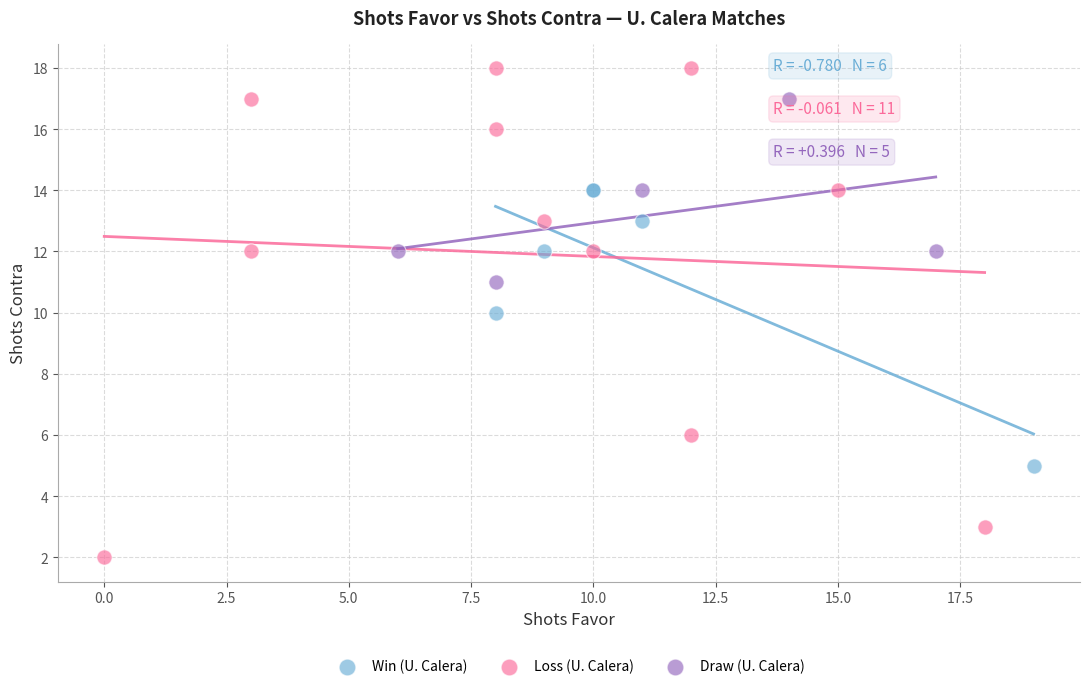

Which series reaches the minimum Y coordinate?

Loss (U. Calera)